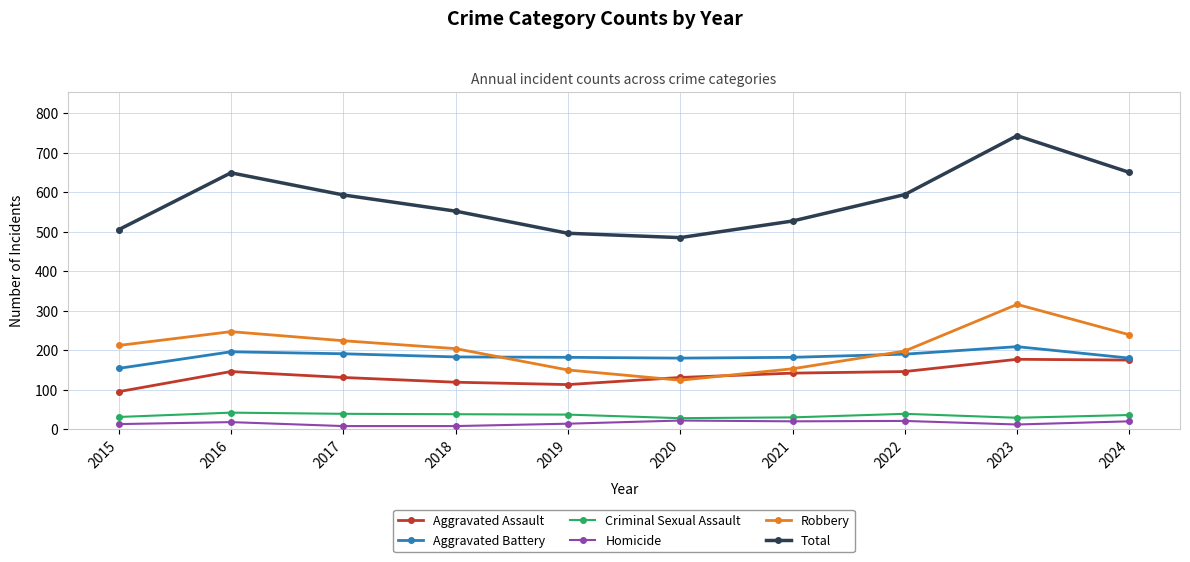

True or false: Aggravated Battery has more than 1 points higher than both neighbors.

True